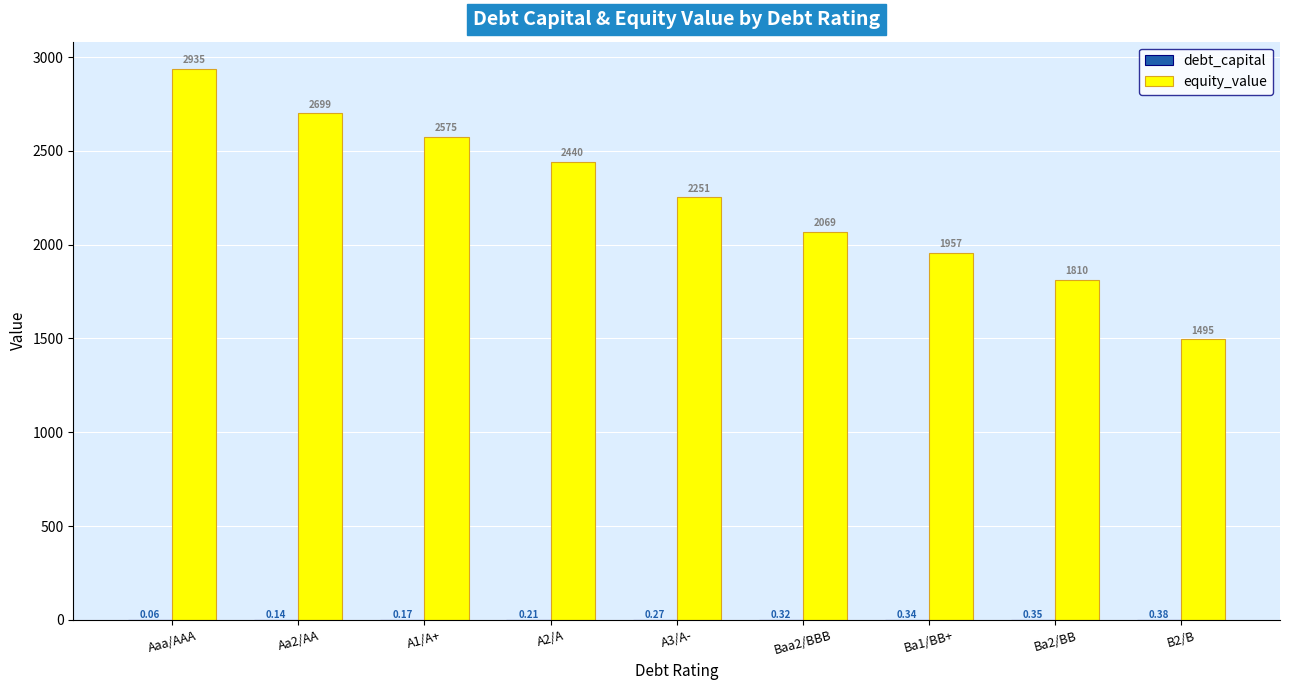

Which series changed the most between Ba1/BB+ and Ba2/BB?

equity_value